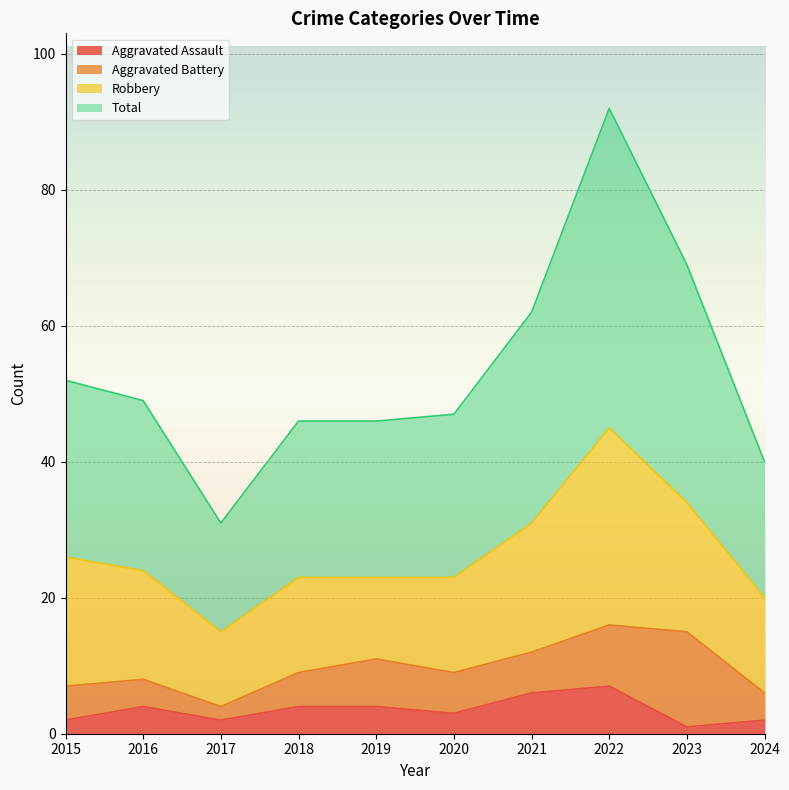

What are all the series names shown in the legend?

Aggravated Assault, Aggravated Battery, Robbery, Total